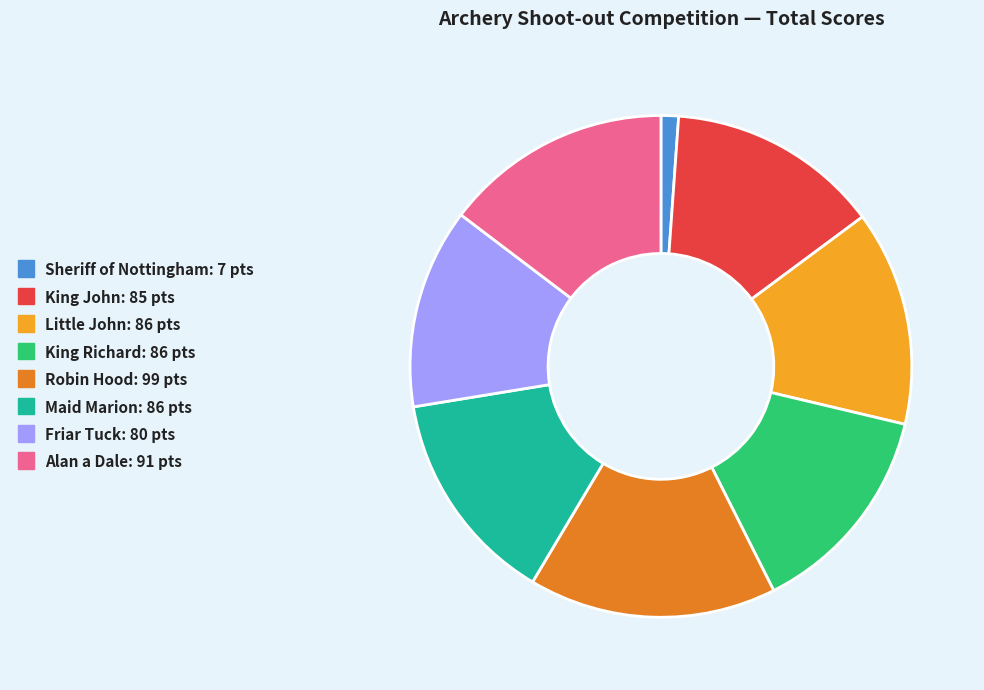

Is there a majority slice in this chart?

No